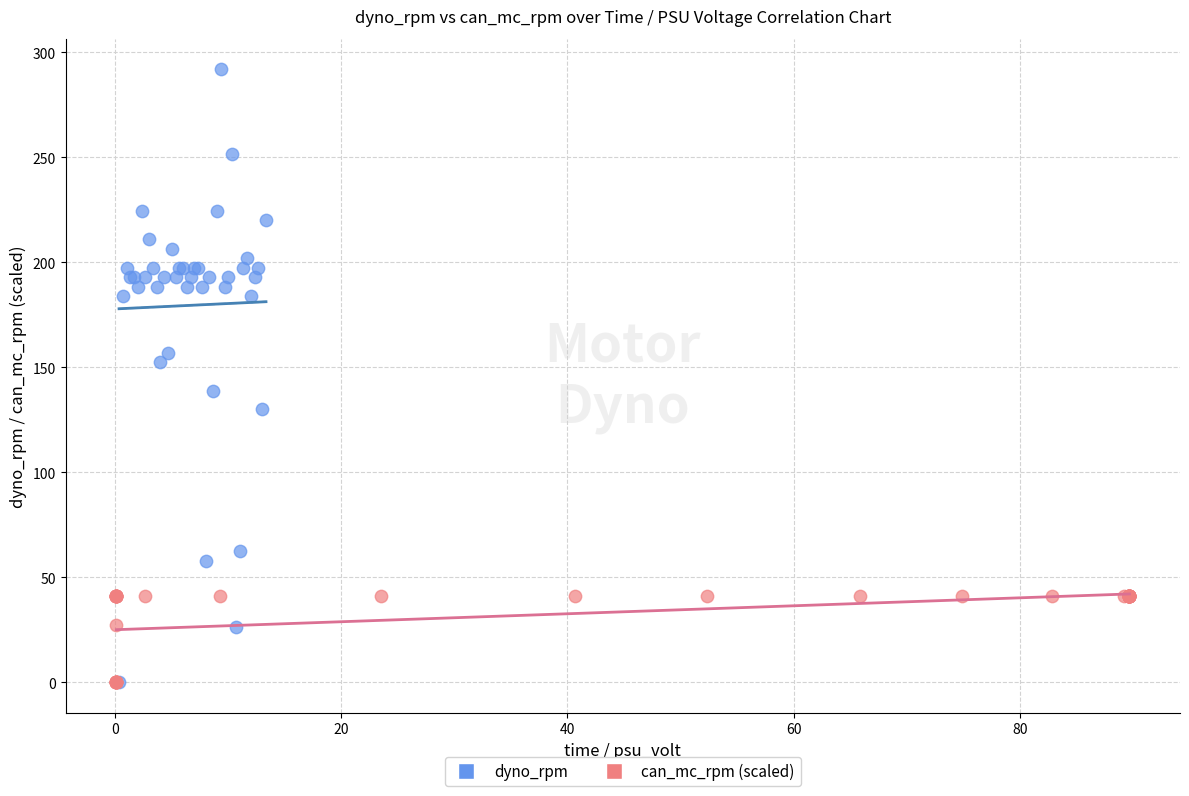

Which series reaches the maximum Y coordinate?

dyno_rpm